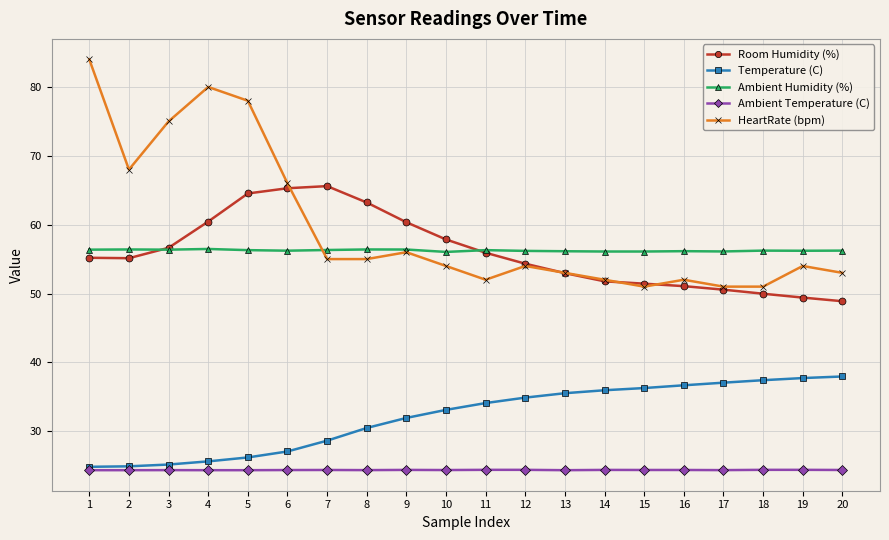

Which category has the highest value across all series?

1